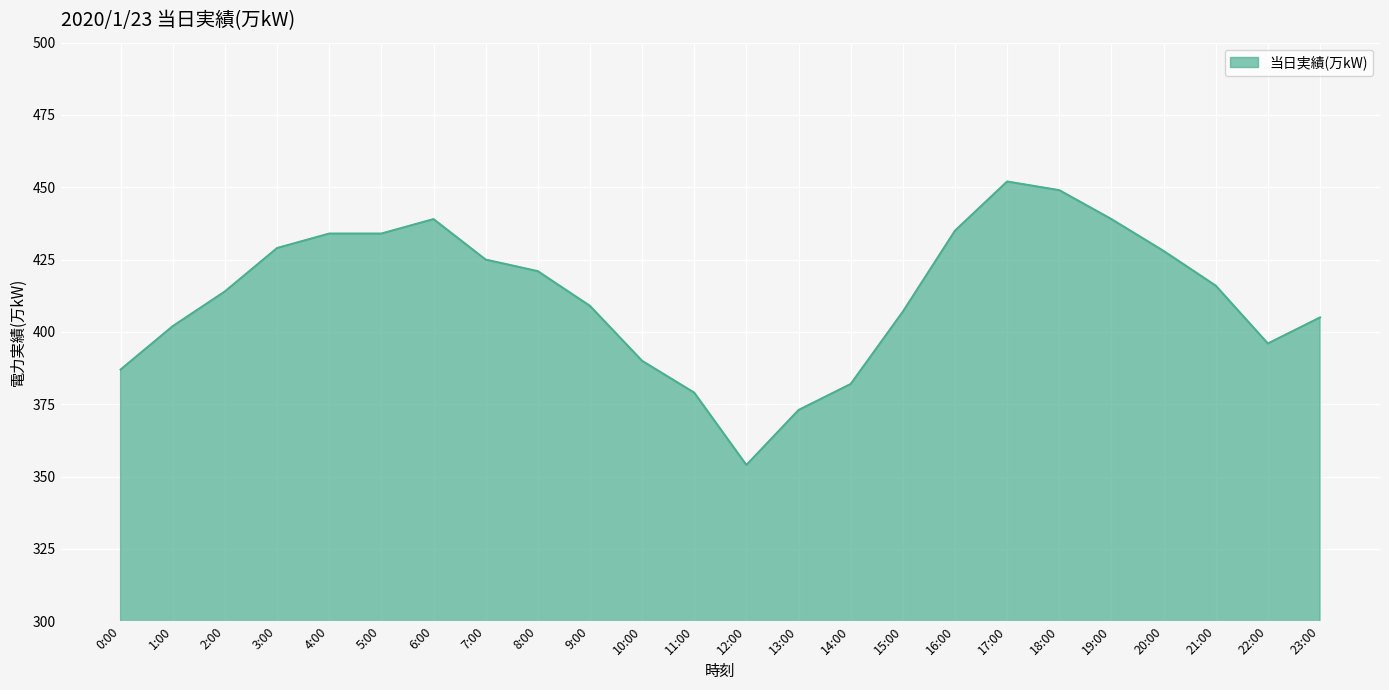

True or false: the data shows 246 at 11:00.

False